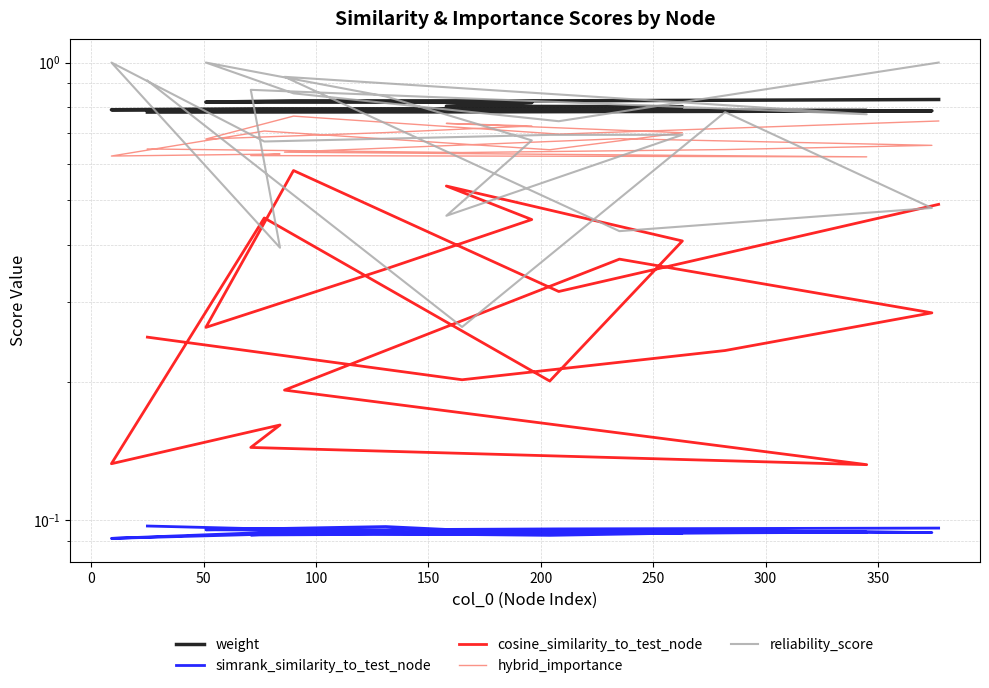

Is the value of hybrid_importance at 15 greater than the value of weight at 12?

No